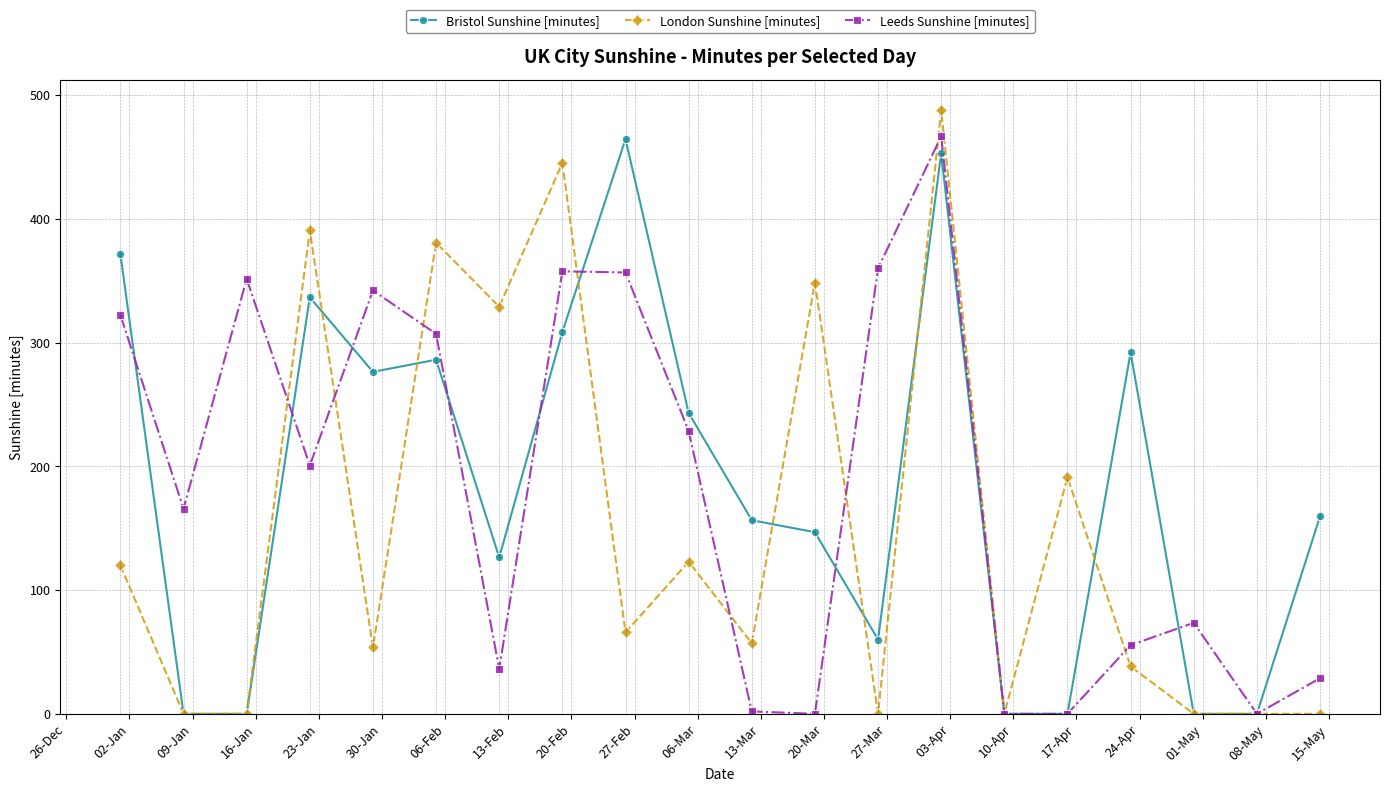

Which series has the widest spread of values?

London Sunshine [minutes]